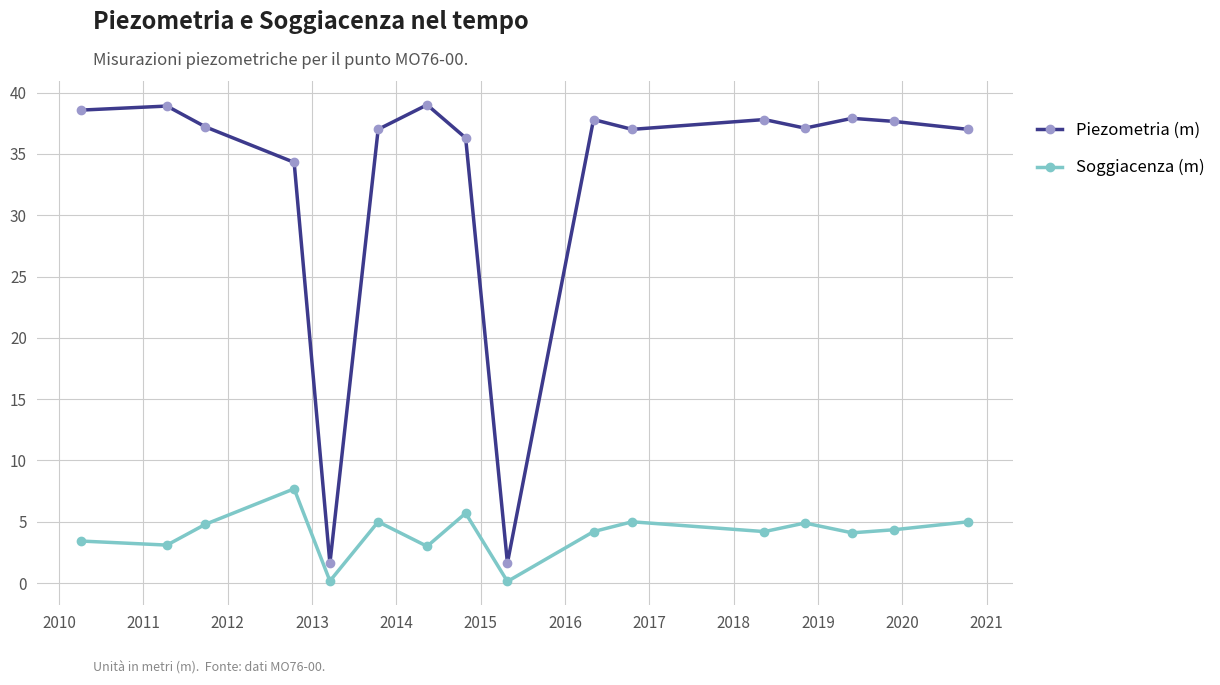

Which series has the widest spread of values?

Piezometria (m)